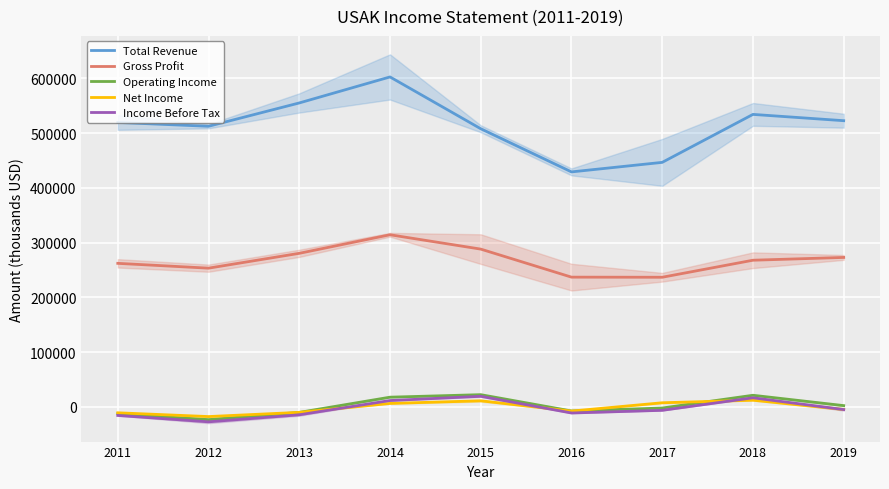

Which has a higher value, 2018 or 2012?

2018